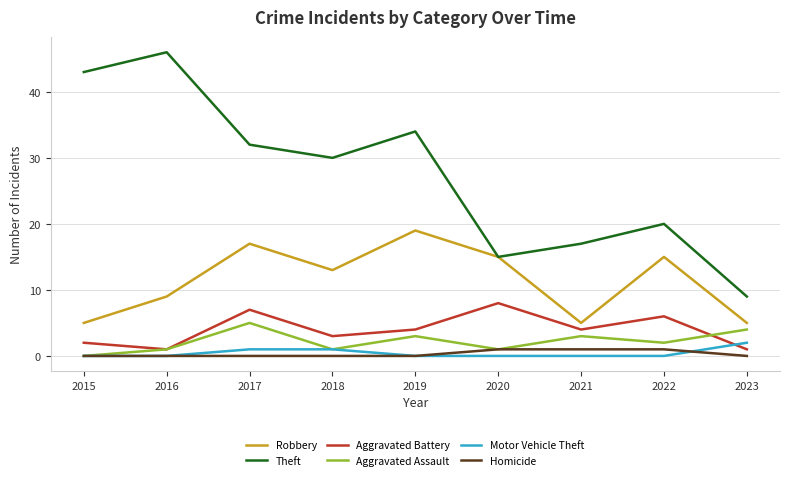

How many lines are shown in the chart?

6